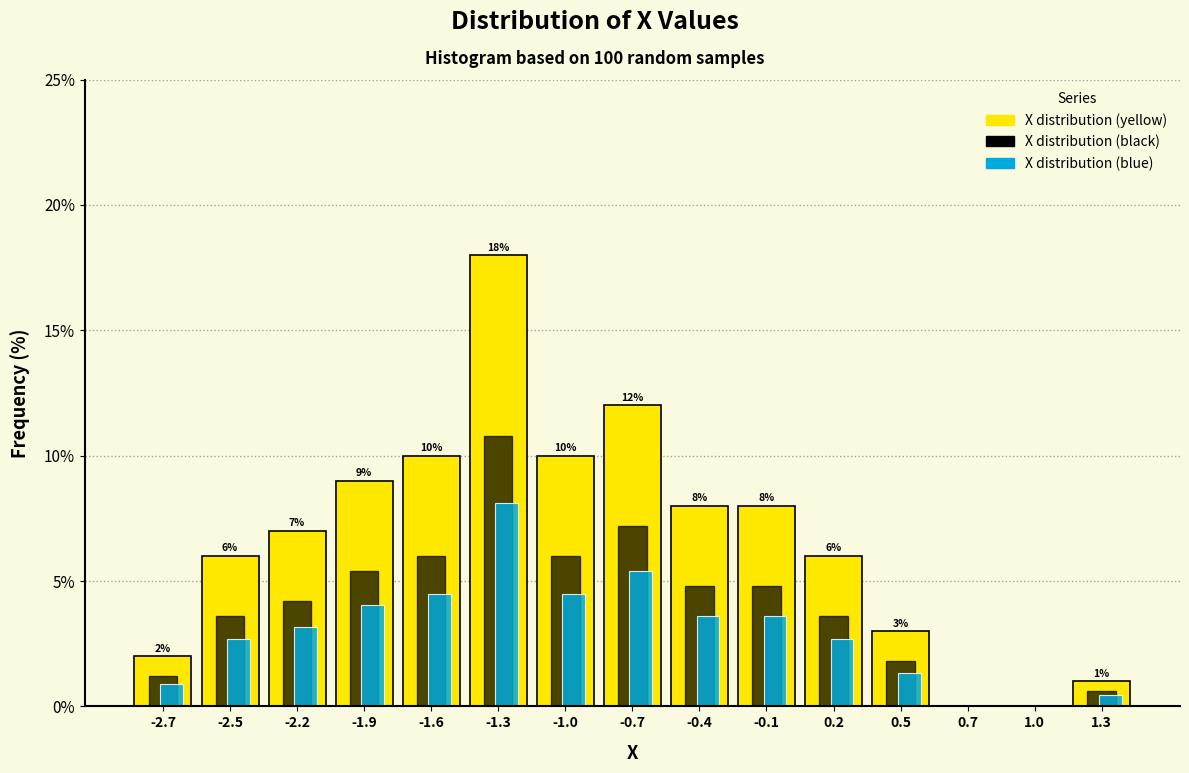

At which category is the sum across all series the highest?

-1.3